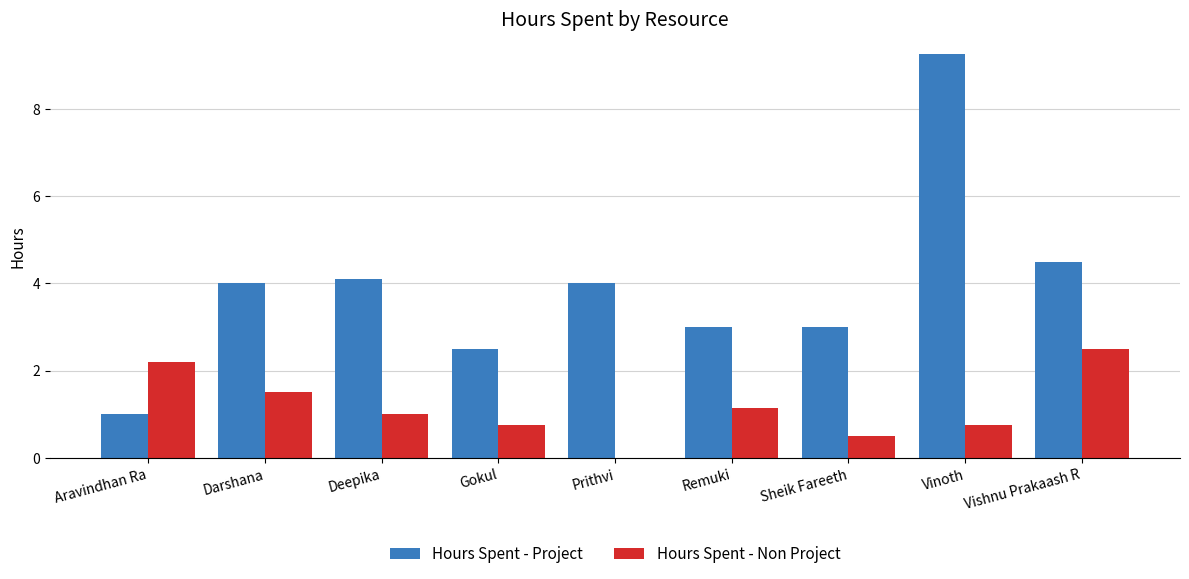

What is the sum of all Hours Spent - Project values?

35.4